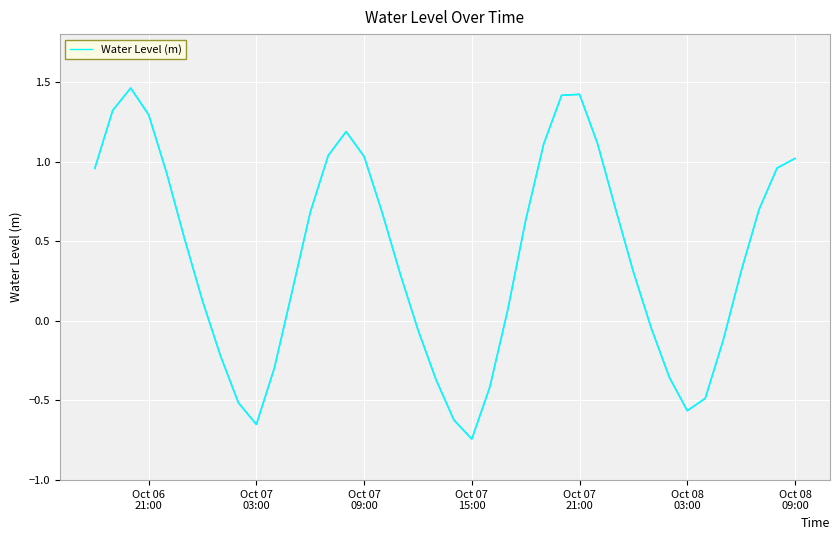

What is the difference between the maximum and minimum values?

2.2